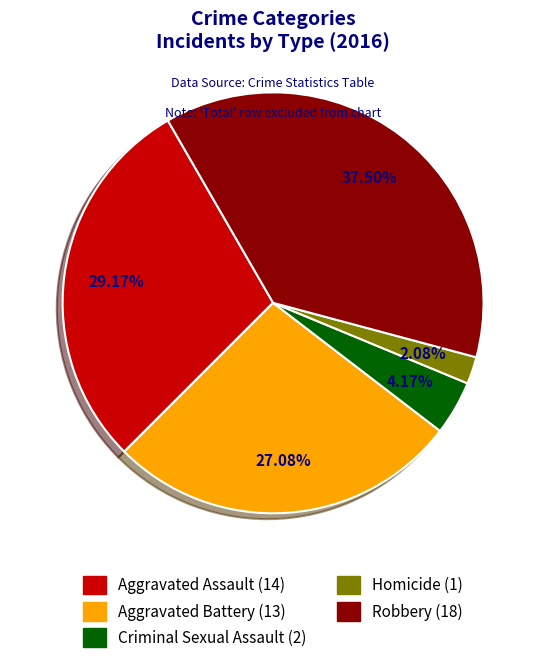

To the nearest percent, what is the average slice percentage?

20%